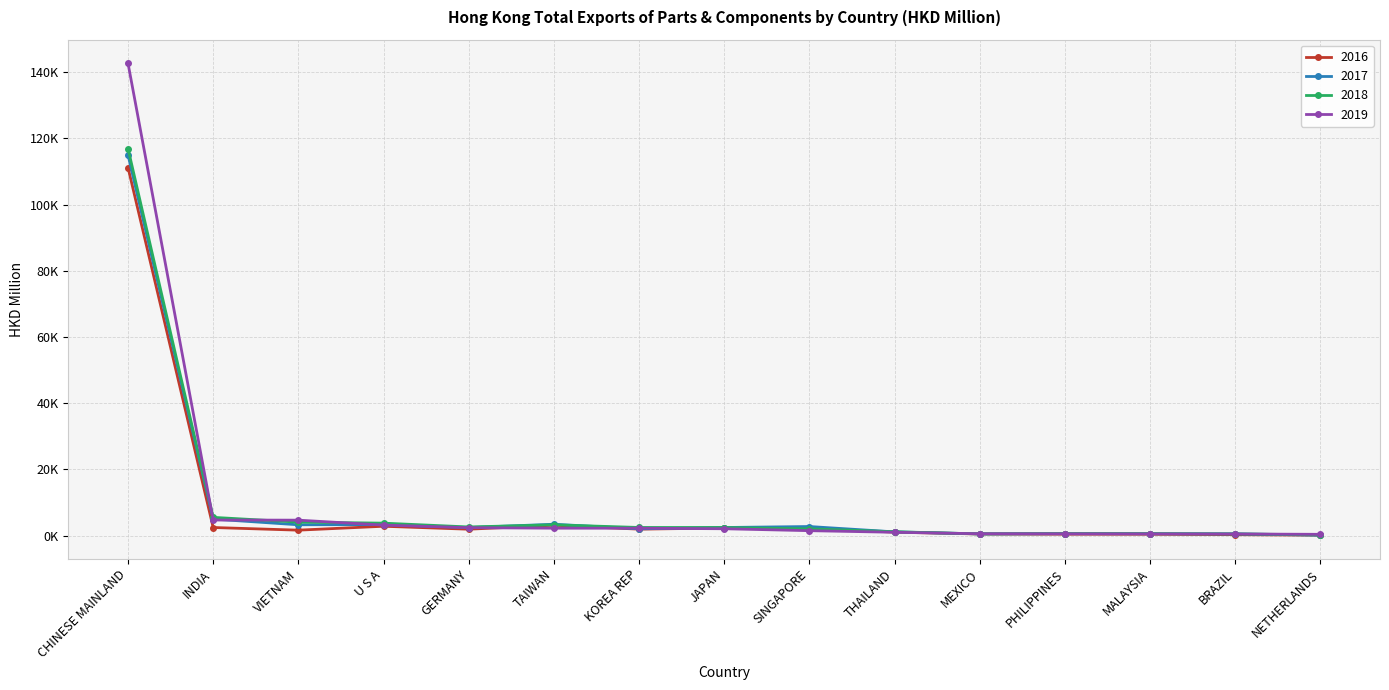

The 2018 series shows 1164.2 at THAILAND. True or false?

True